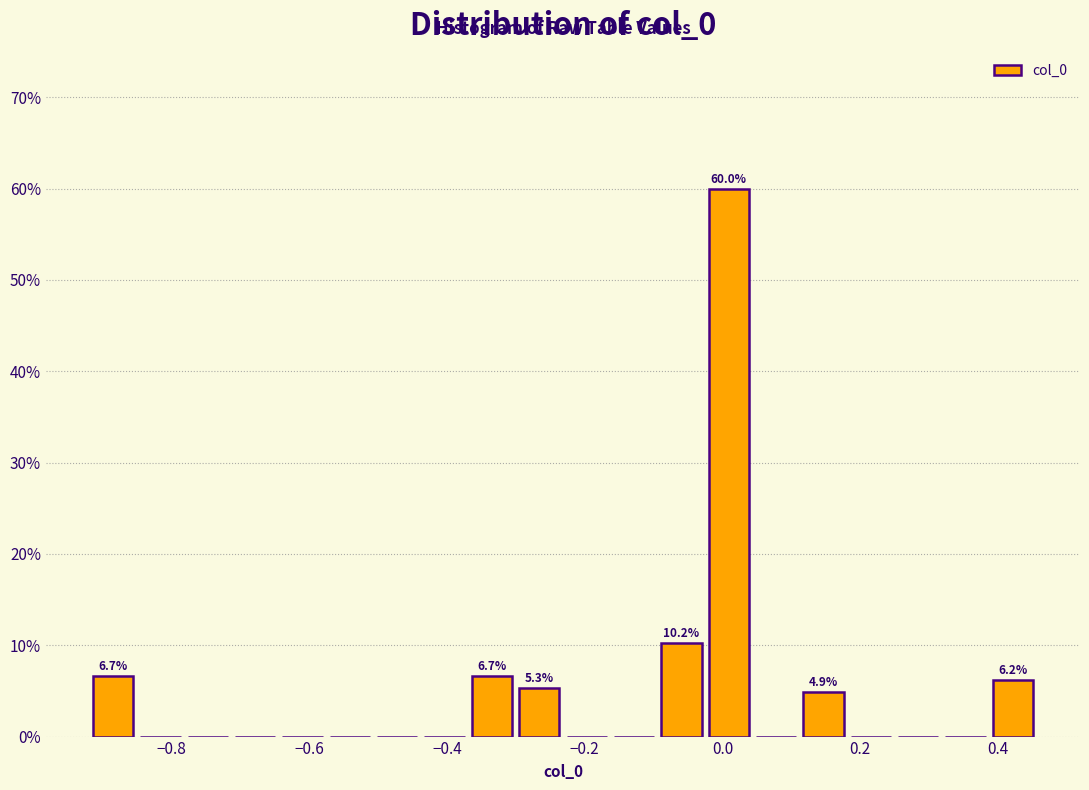

Around what value on the x-axis is the tallest bar? Give the approximate position of its centre, as read against the axis.

0.00